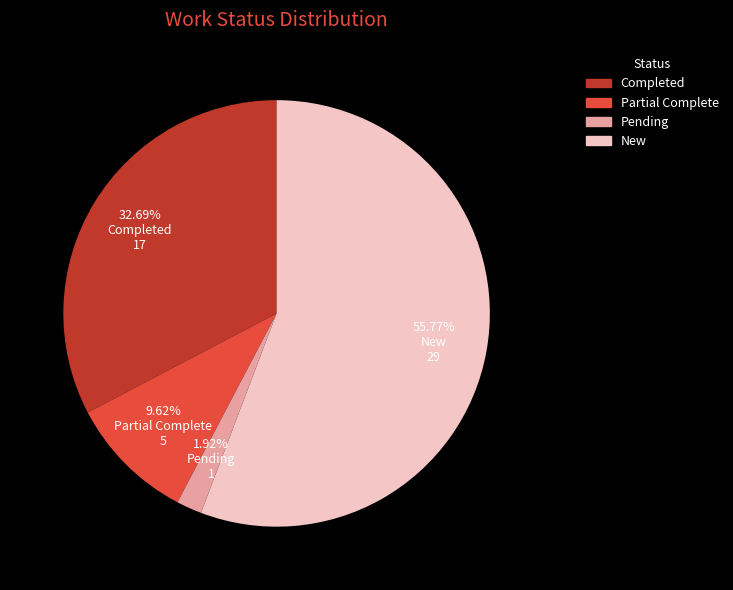

How many segments does this pie chart have?

4